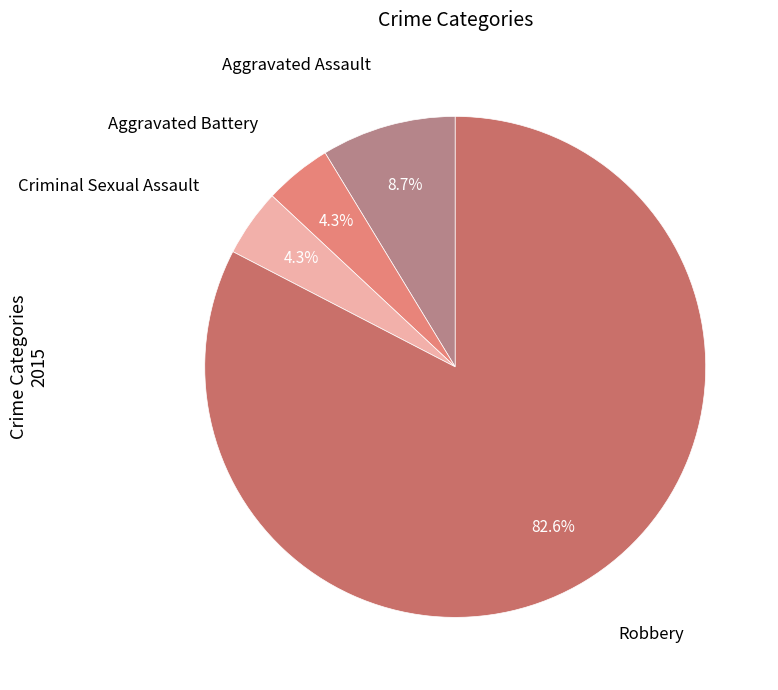

Do Aggravated Battery and Robbery together represent more than half of the pie?

Yes